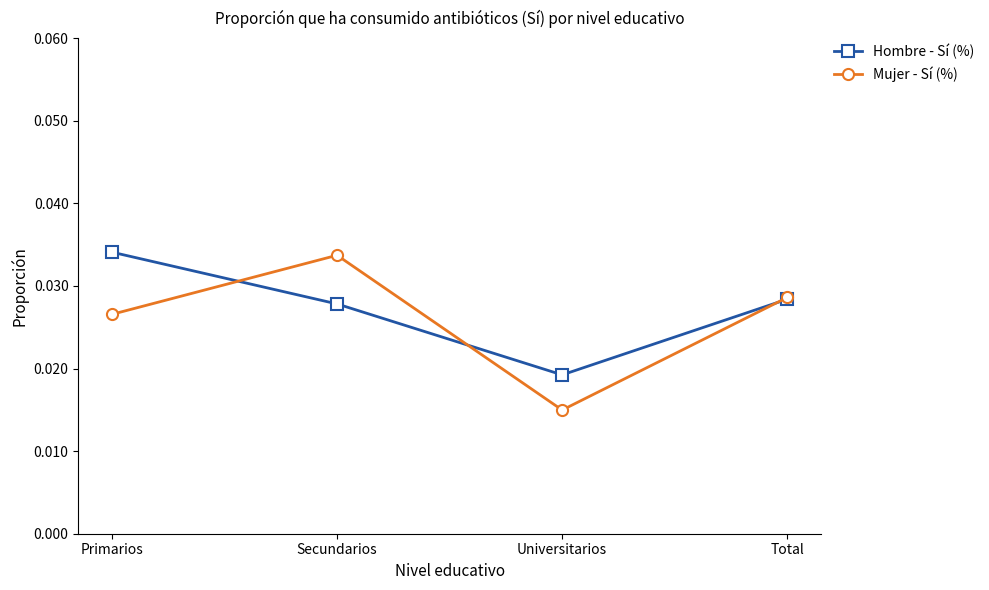

How many lines are shown in the chart?

2